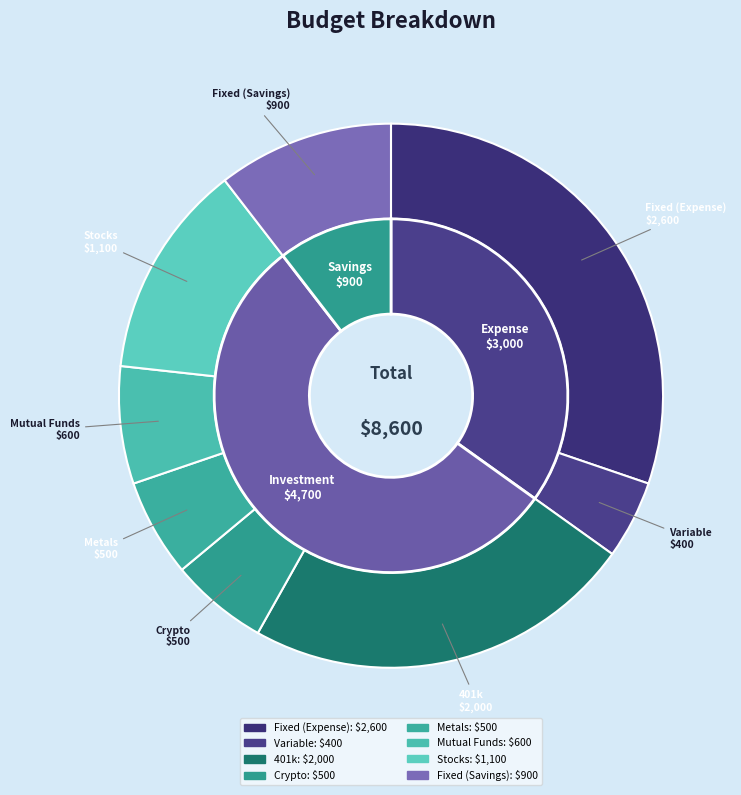

To the nearest percent, what is the combined percentage of Fixed (Savings) and Metals?

16%